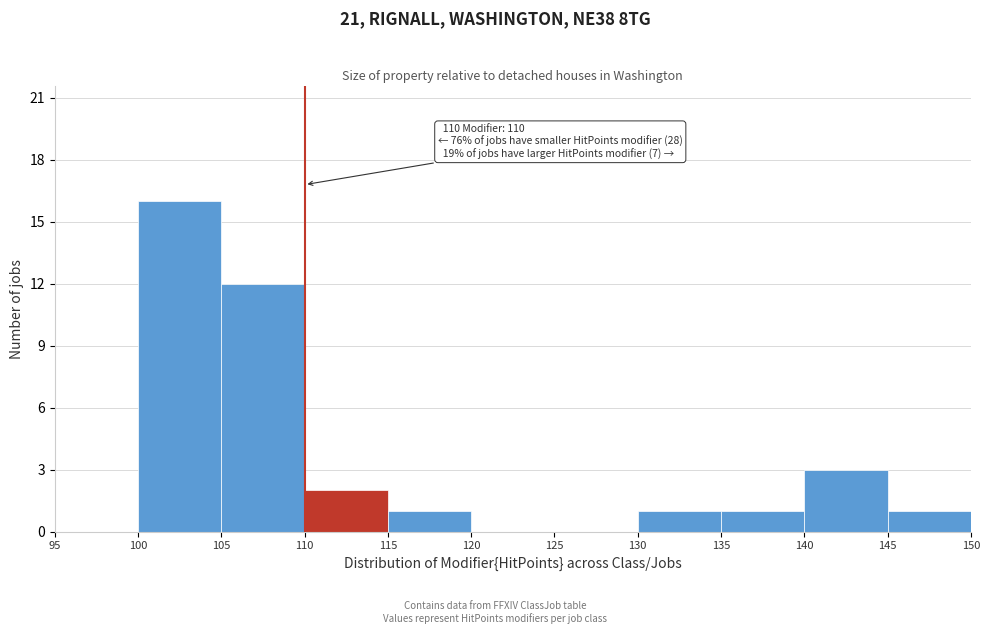

Which range on the x-axis has the tallest bar?

100 to 105